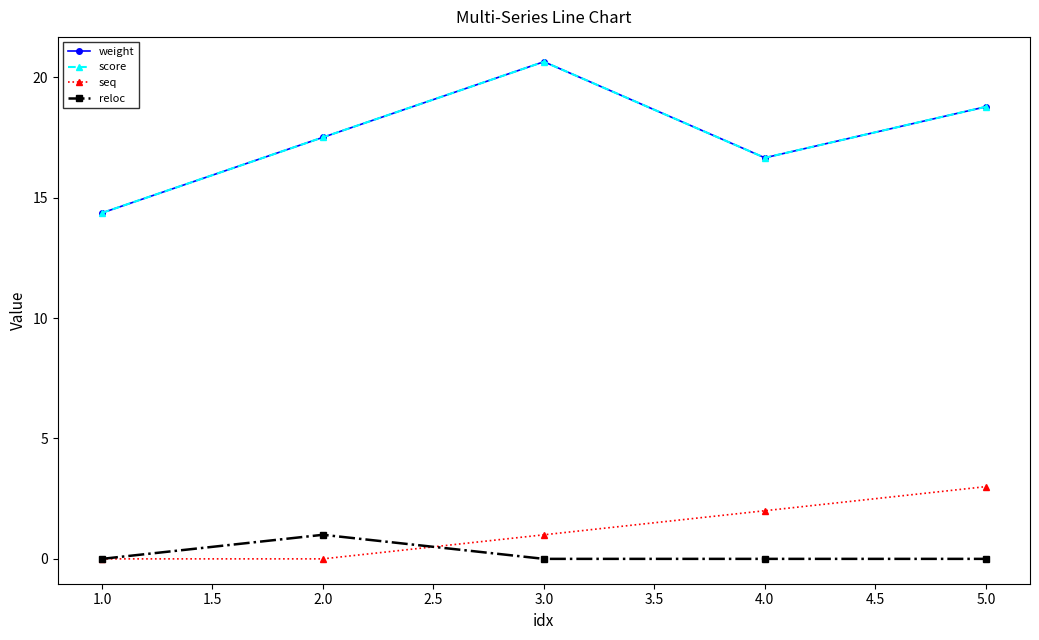

List the series in order of their peak value, lowest first.

reloc, seq, weight, score